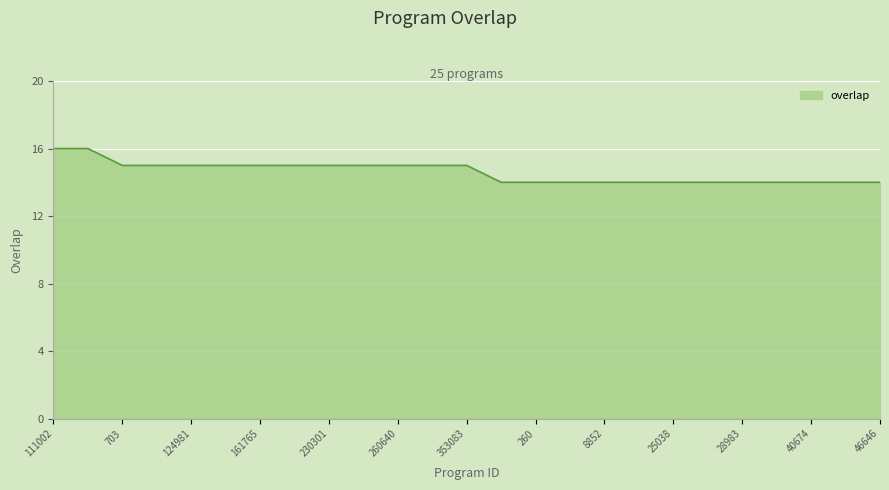

What is the smallest value displayed?

14